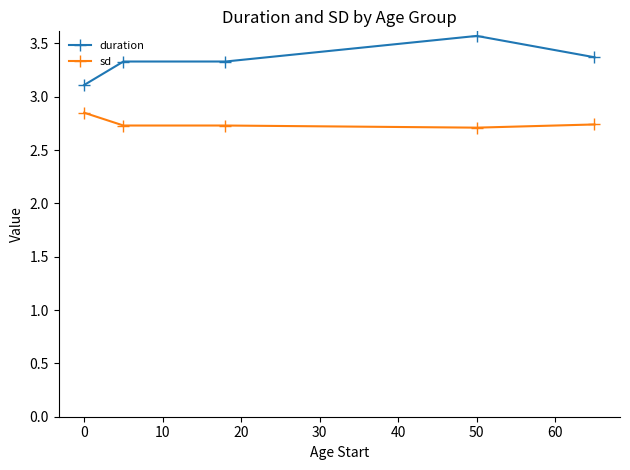

Does the chart have visible grid lines?

No